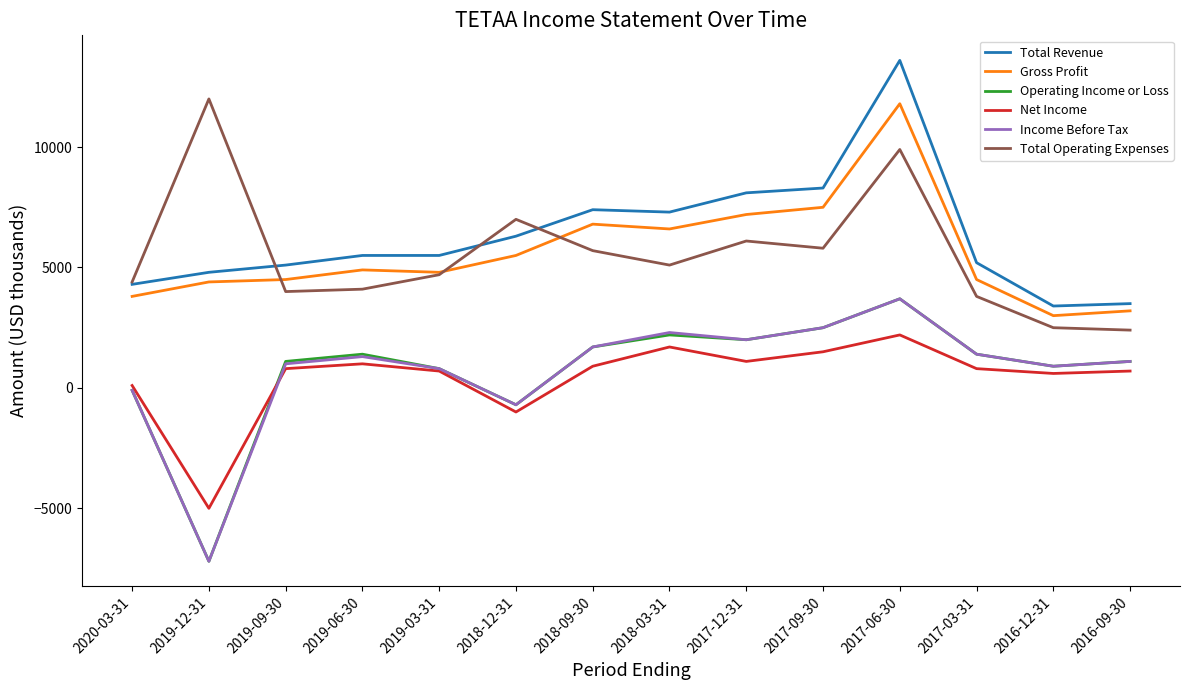

Which series changed the most between 2017-12-31 and 2017-03-31?

Total Revenue